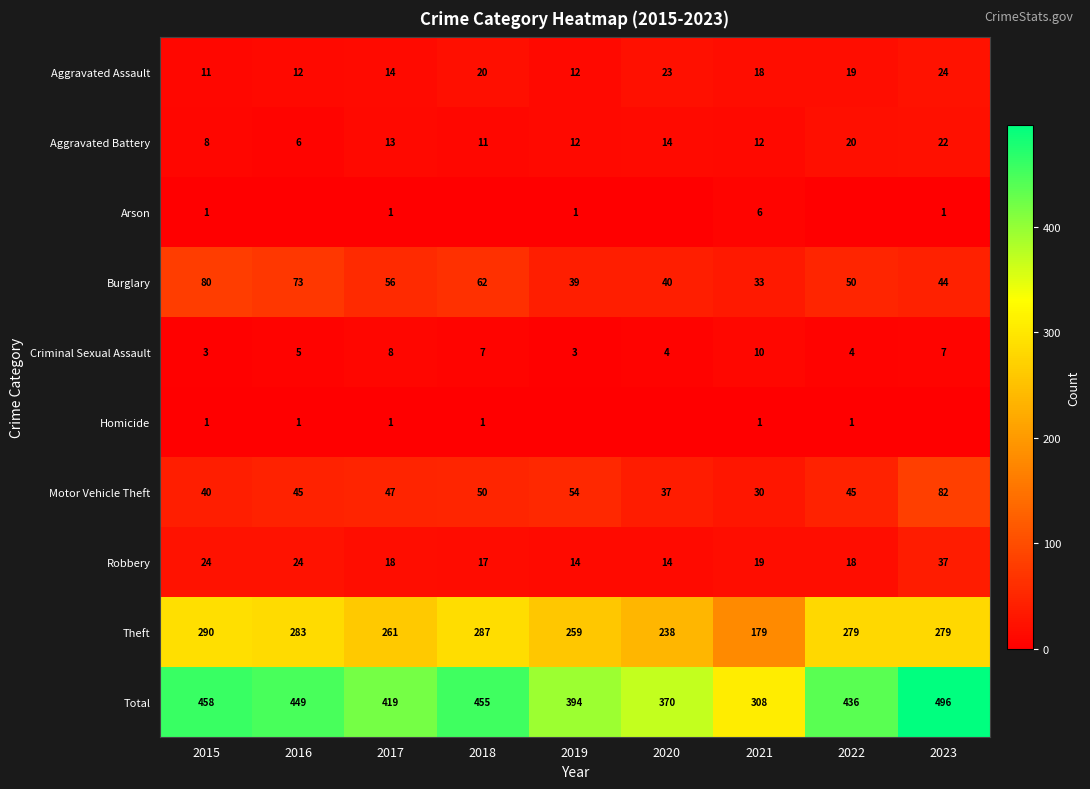

How many distinct data groups are displayed?

10